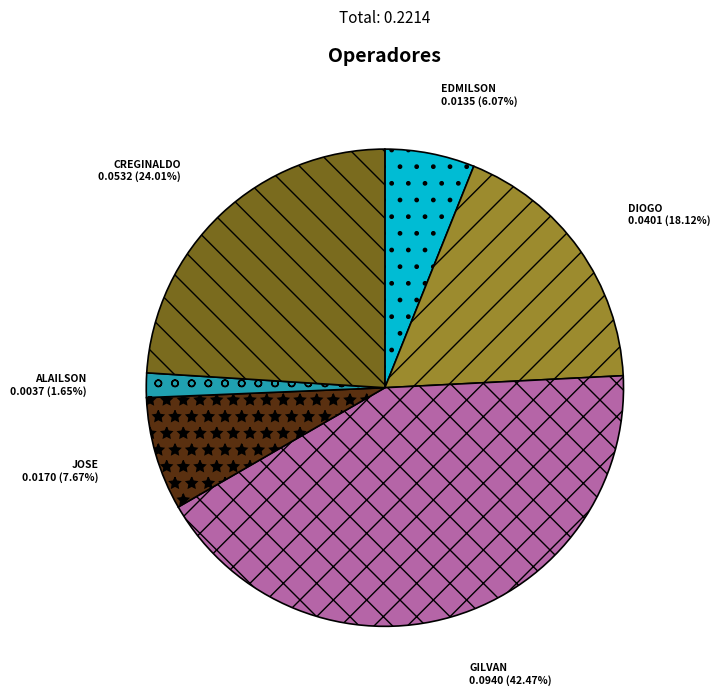

Does any single category account for the majority?

No